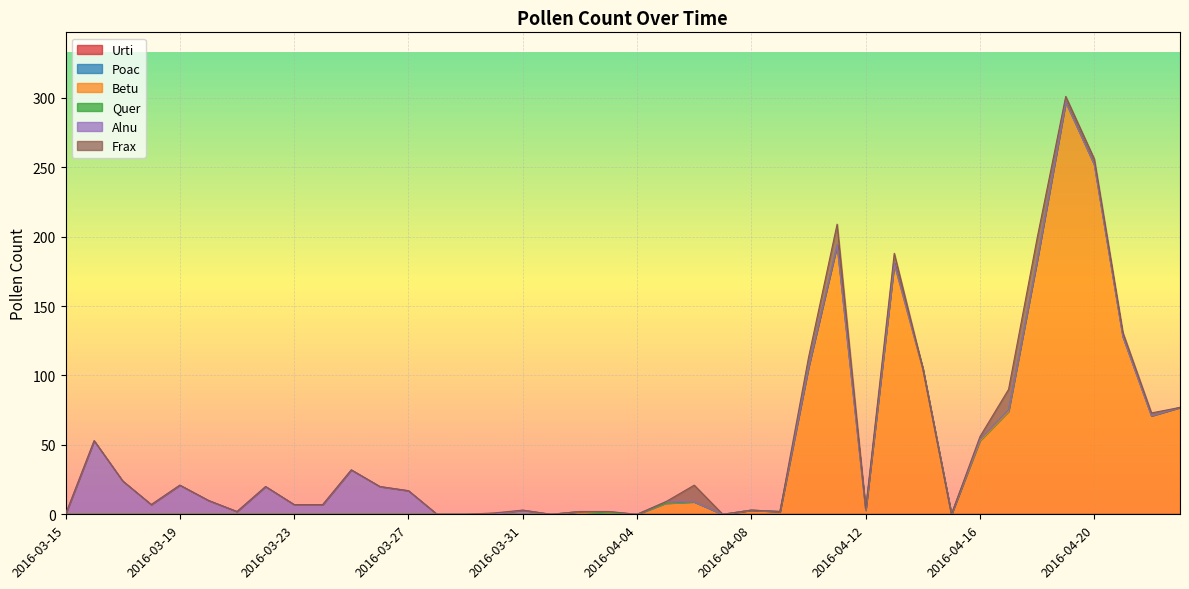

At which category is the sum across all series the highest?

2016-04-19